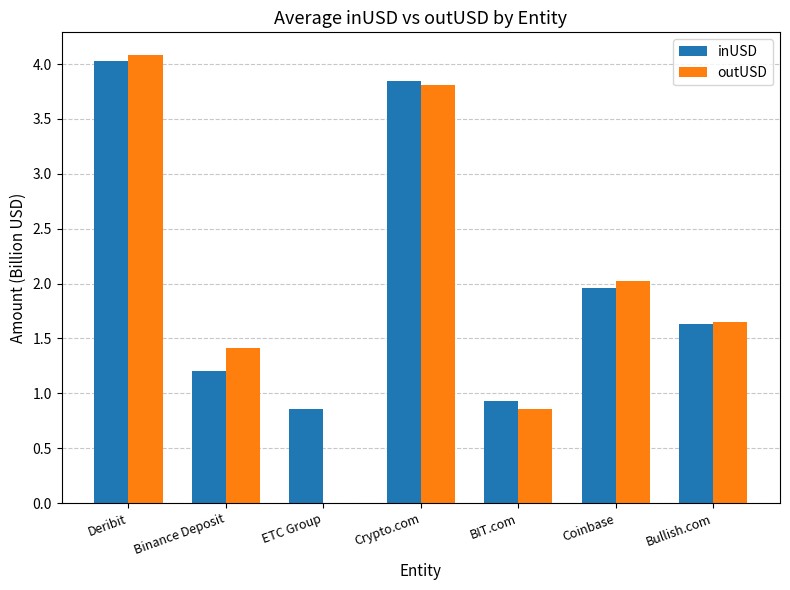

Read the inUSD value at Coinbase.

2.0